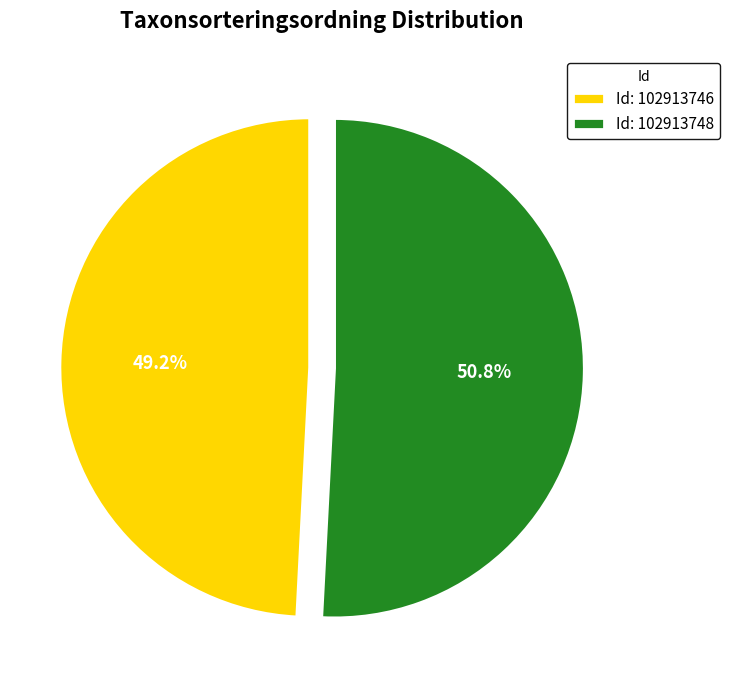

To the nearest percent, what is the average slice percentage?

50%